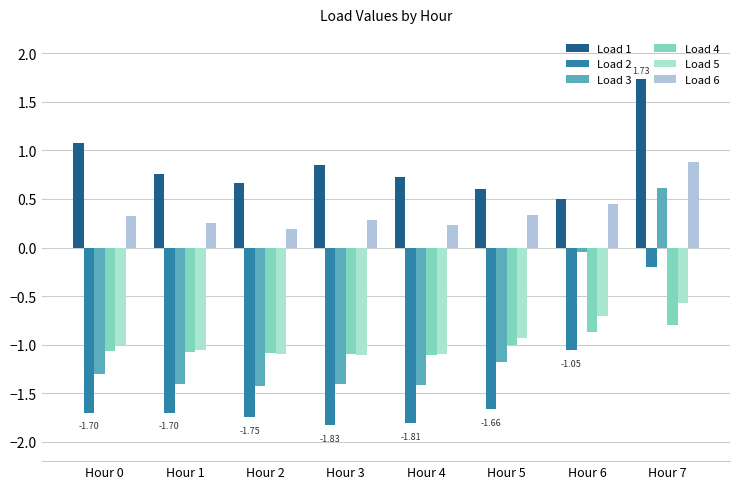

True or false: Load 6 has a value of 1.2 at Hour 7.

False